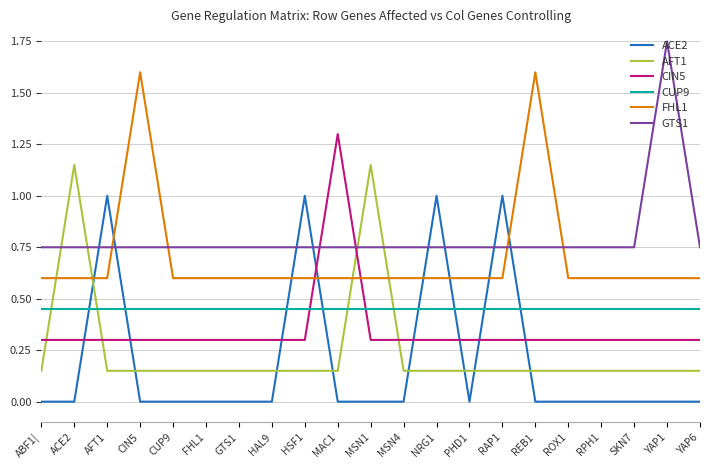

Which series has the largest total across all categories?

GTS1